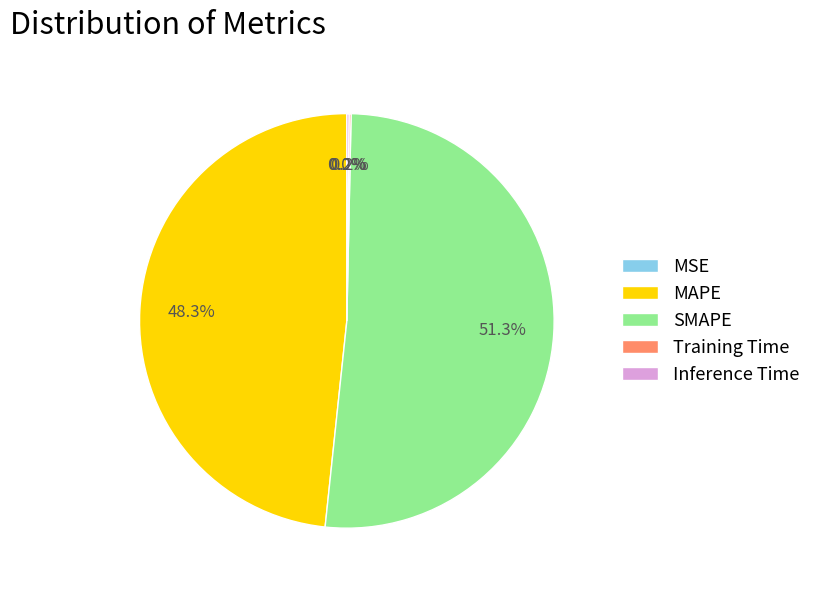

Which category accounts for the majority?

SMAPE